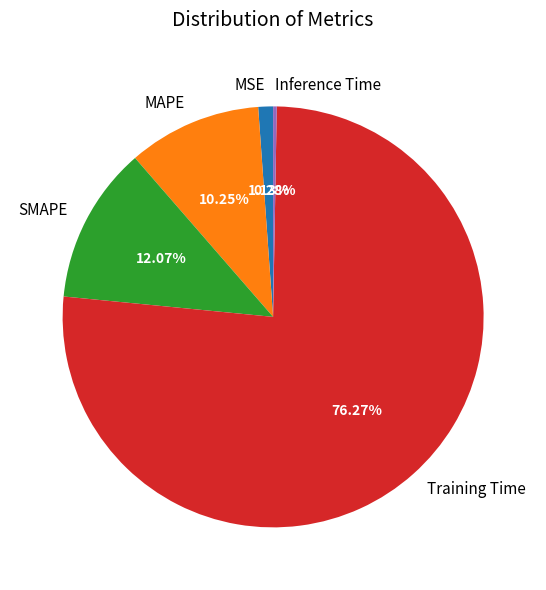

The MSE slice represents 1% of the pie. True or false?

True